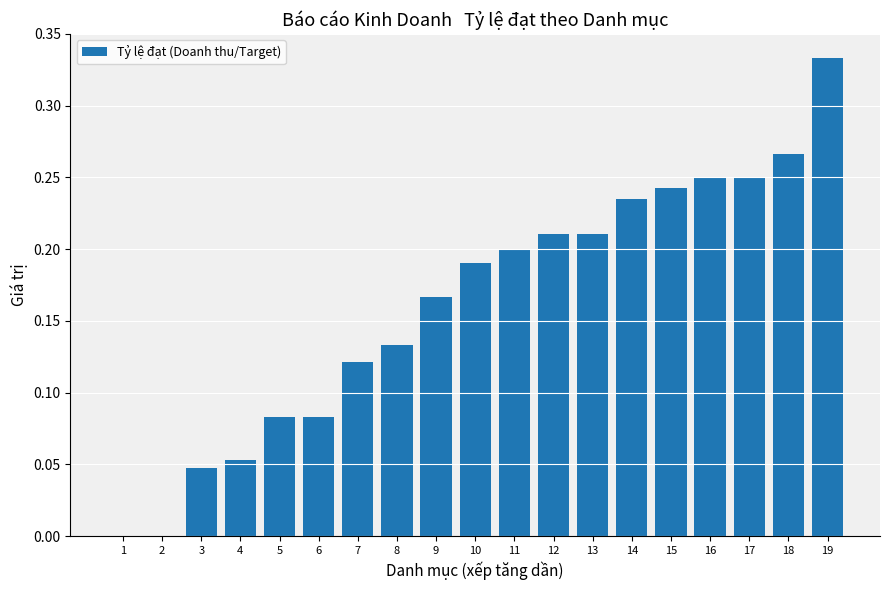

True or false: the data shows 0.1 at 11.

False